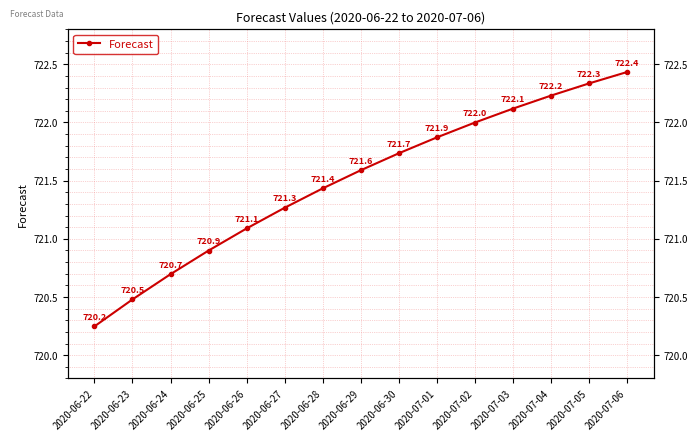

Reading left to right, what are all the values shown in this chart?

720.2	720.5	720.7	720.9	721.1	721.3	721.4	721.6	721.7	721.9	722.0	722.1	722.2	722.3	722.4